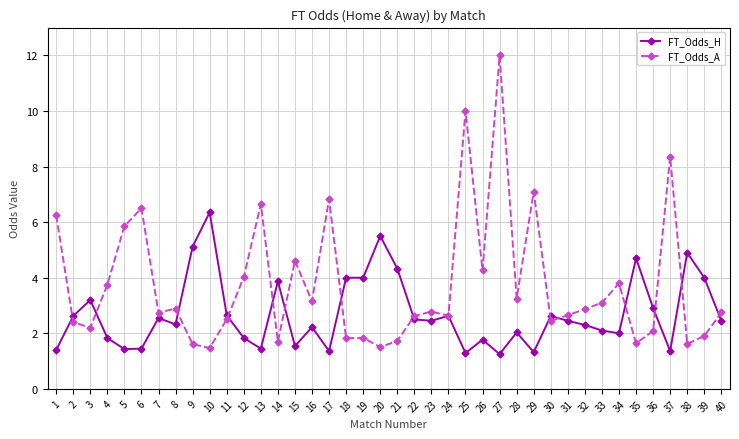

Where does the FT_Odds_A series first go above 2?

1